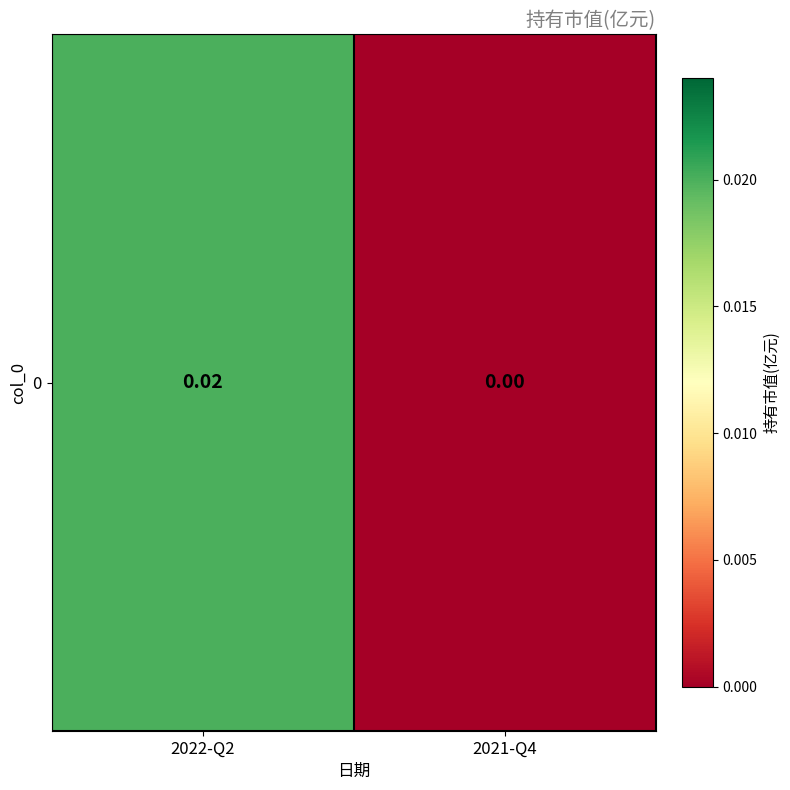

True or false: the data shows 0.0 at 2021-Q4.

True